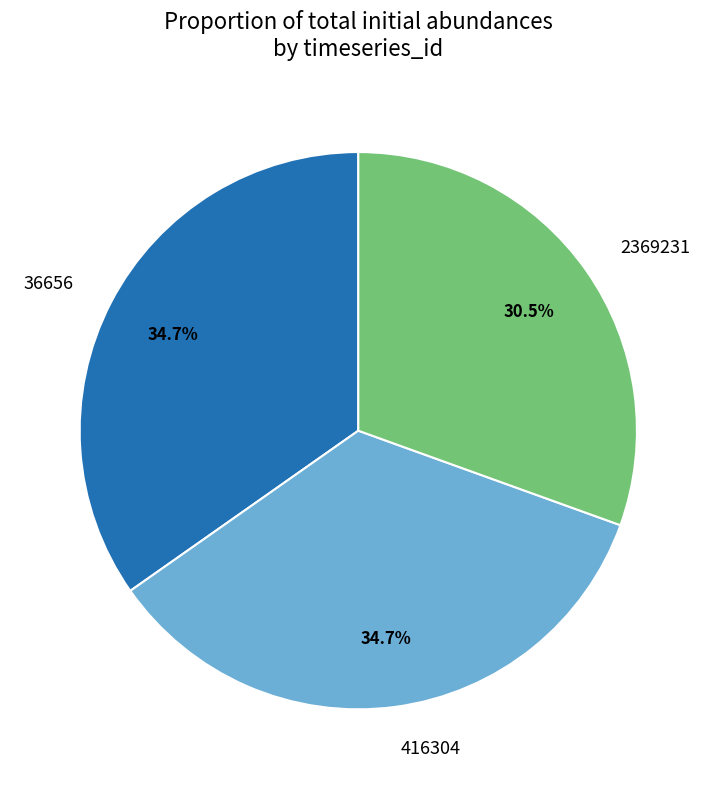

How many segments does this pie chart have?

3